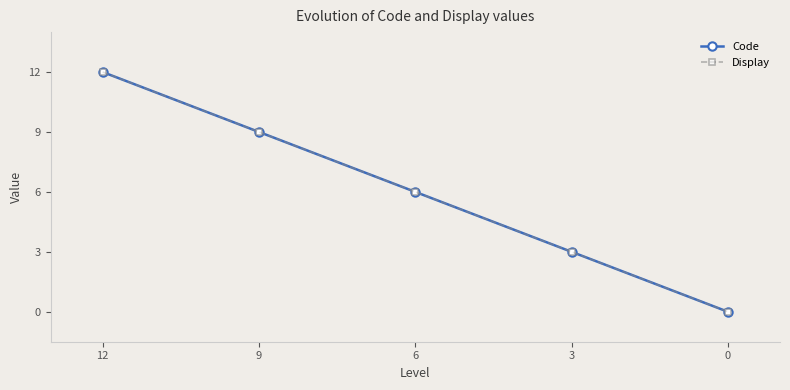

Reading left to right, extract all data points from this chart.

Code: 12	9	6	3	0
Display: 12	9	6	3	0